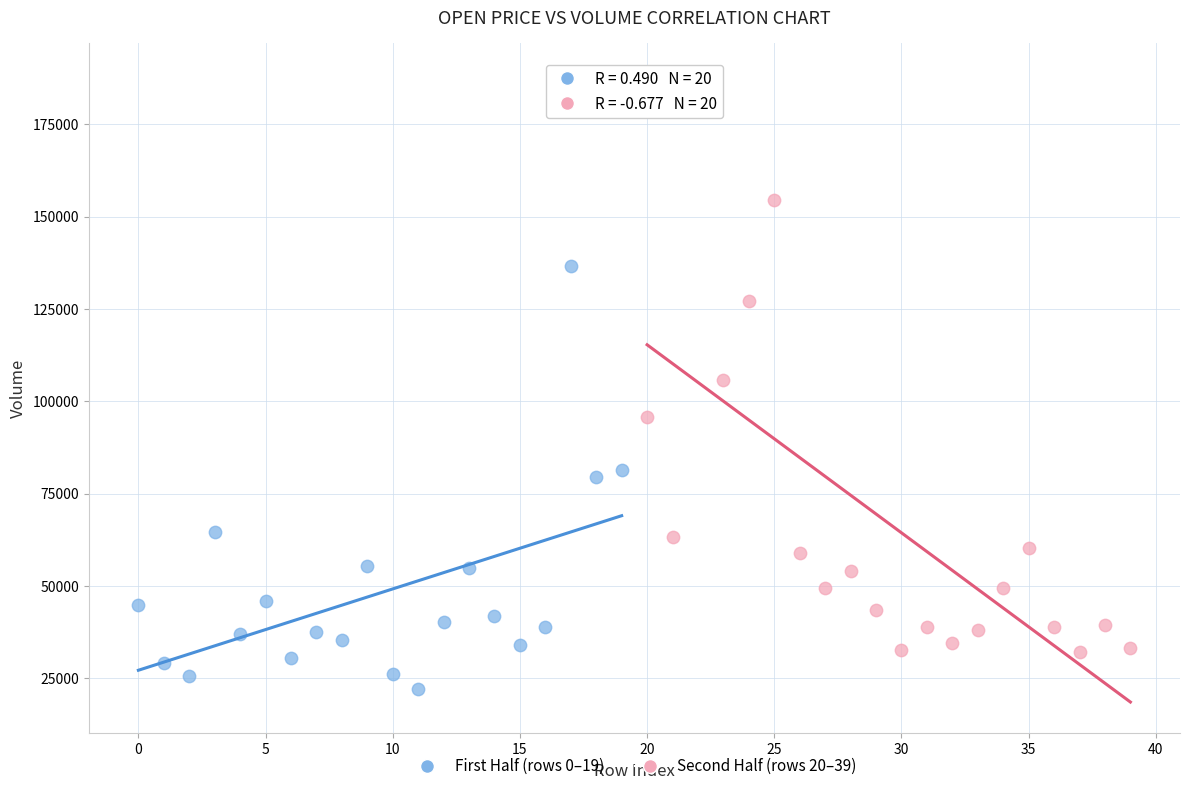

Which series has the widest spread of Y values?

Second Half (rows 20–39)